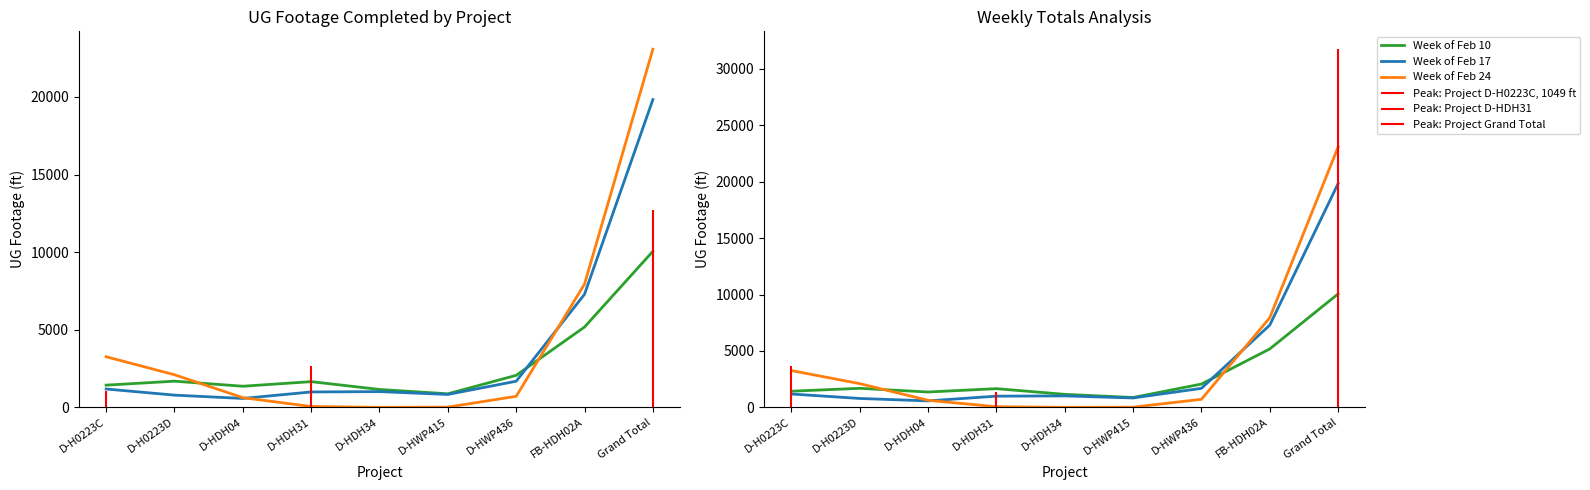

What position from the left is D-HDH34?

5